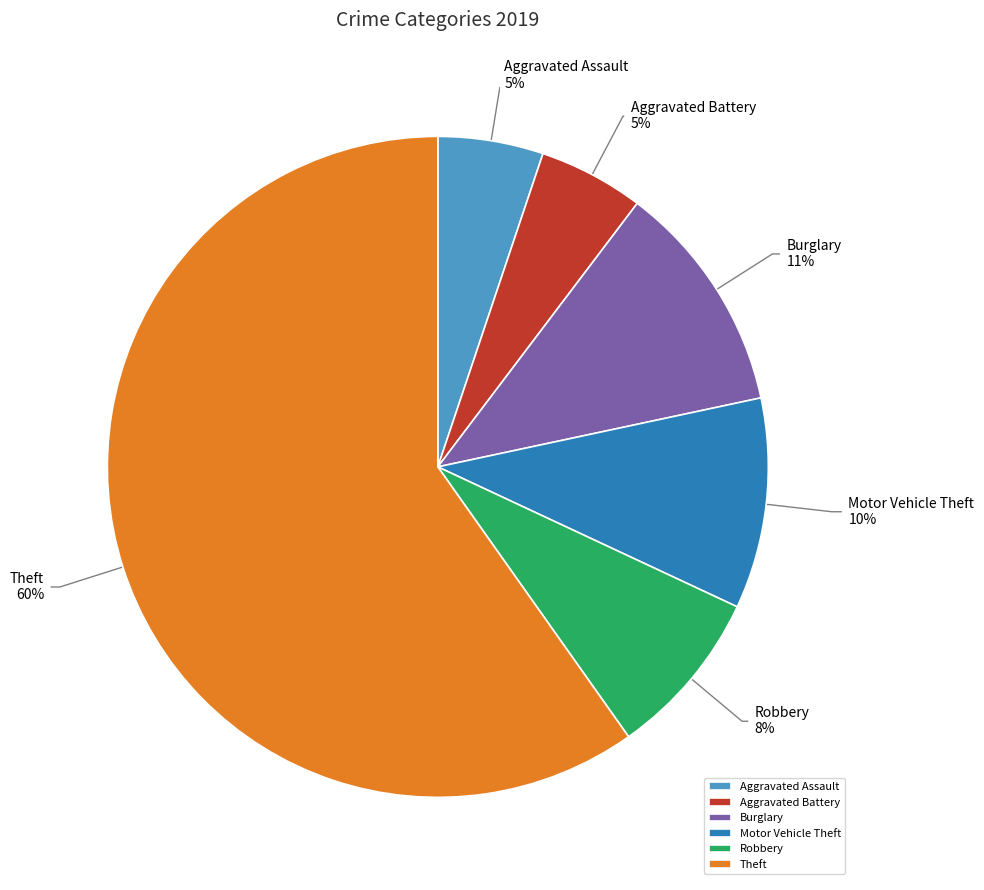

Is it true that Burglary is 11% of the pie?

True